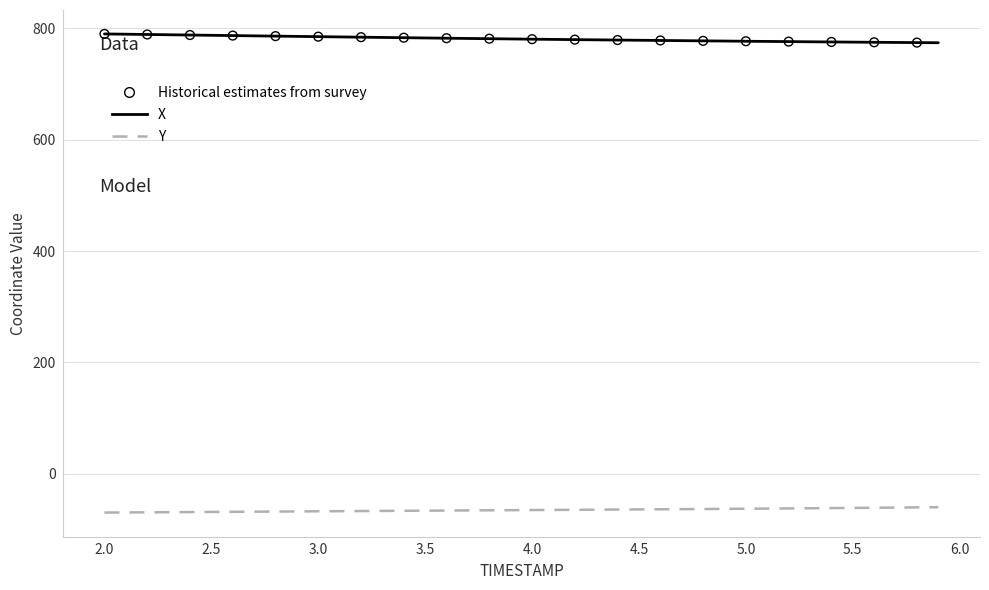

Does the chart have visible grid lines?

Yes